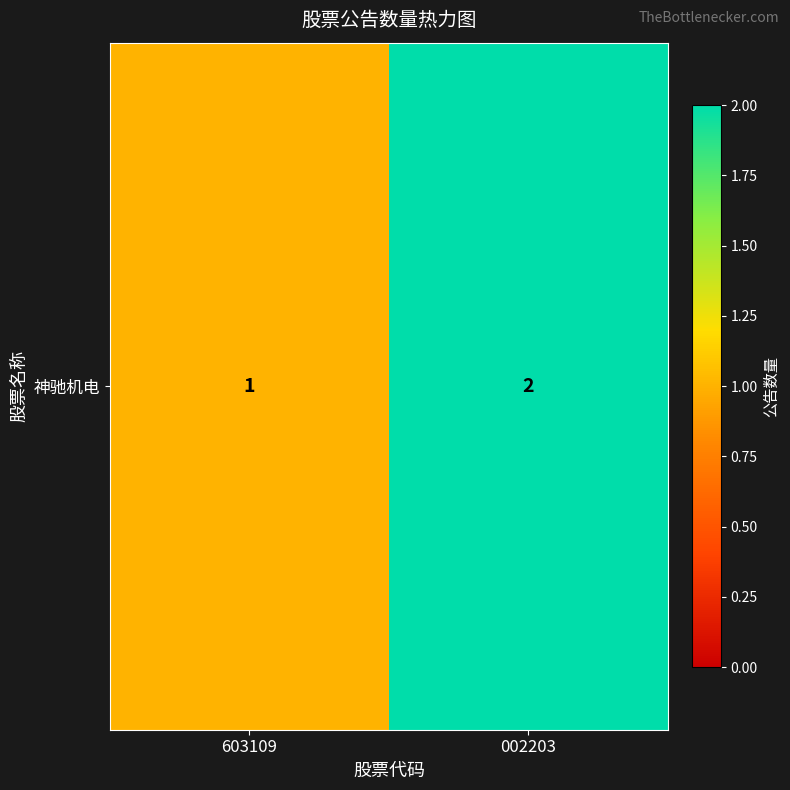

At which label is the value closest to 1?

603109